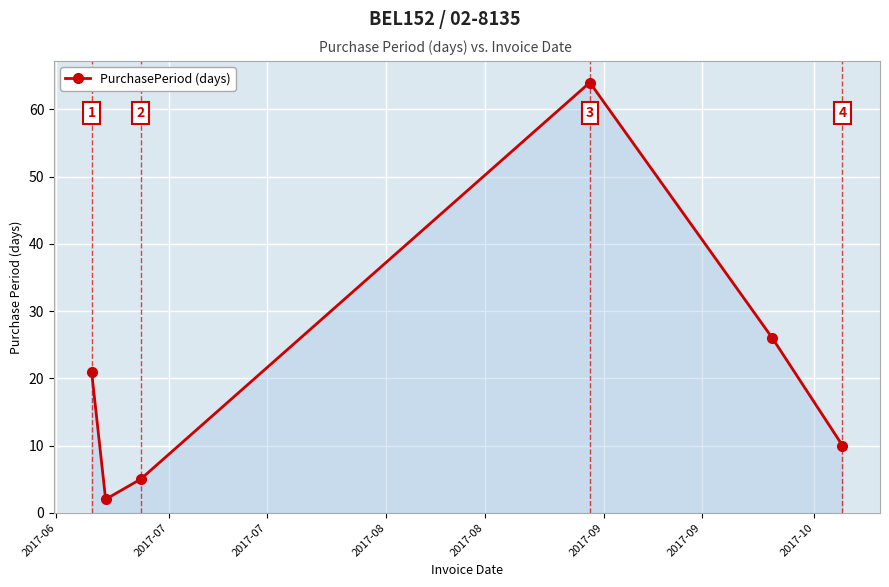

Reading right to left, extract all data points from this chart.

10	26	64	5	2	21